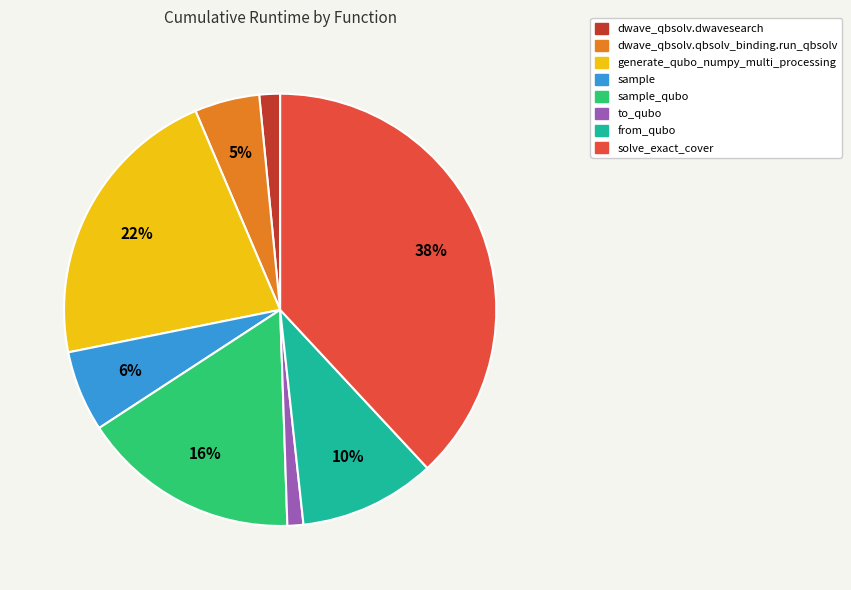

To the nearest percent, what percentage of the pie is to_qubo?

1%